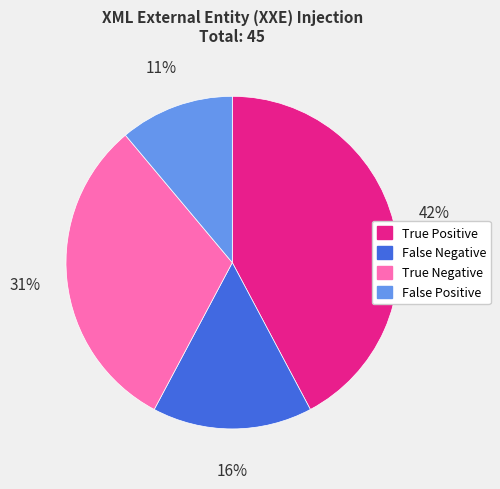

Do False Negative and True Positive together represent more than half of the pie?

Yes